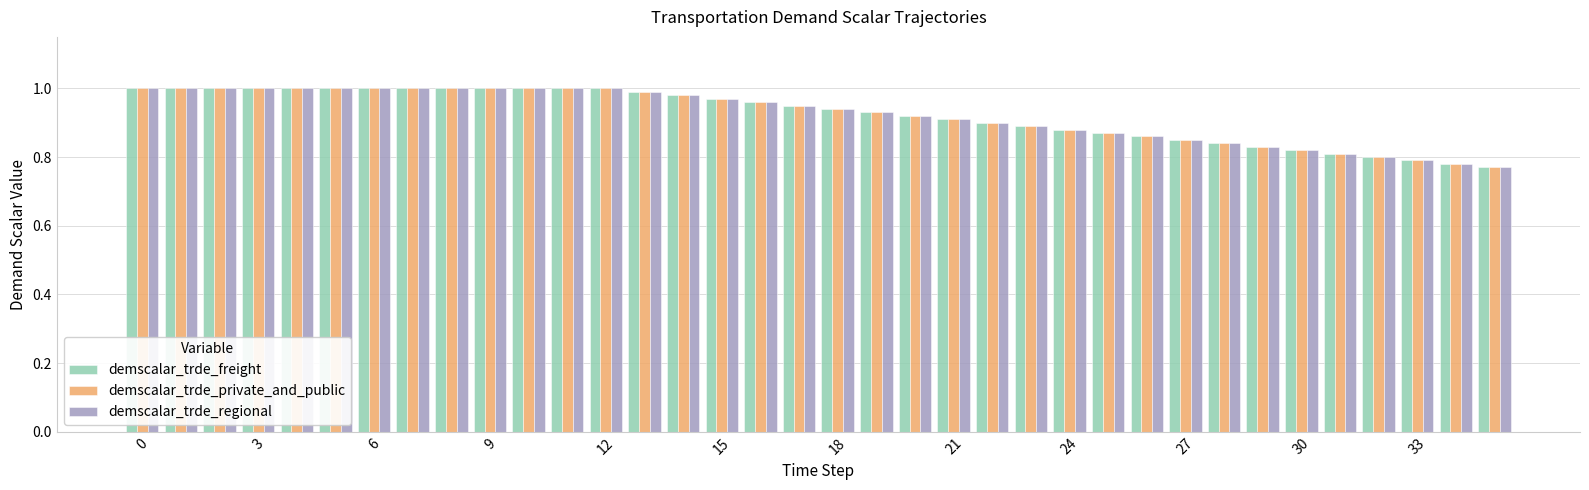

At how many categories does at least one series exceed 0?

36